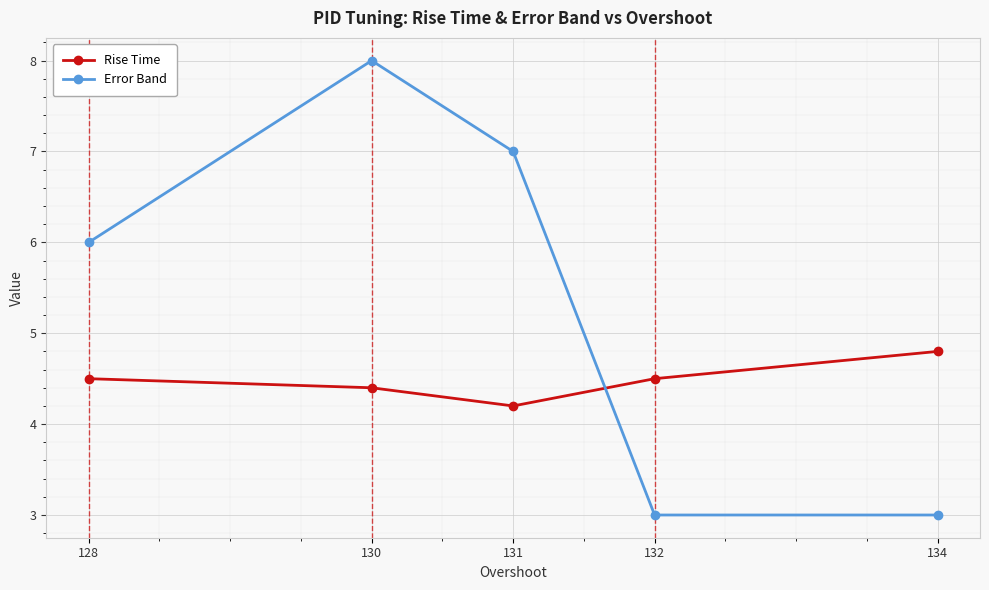

Where is the first local maximum for Error Band?

130